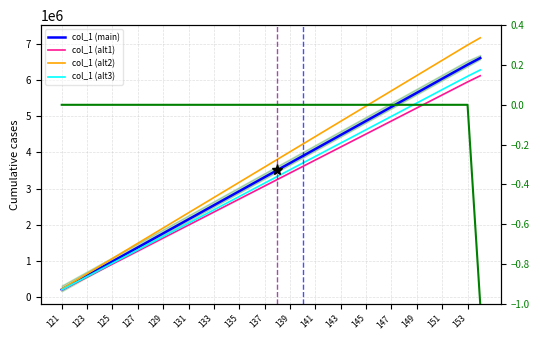

How many lines are shown in the chart?

5